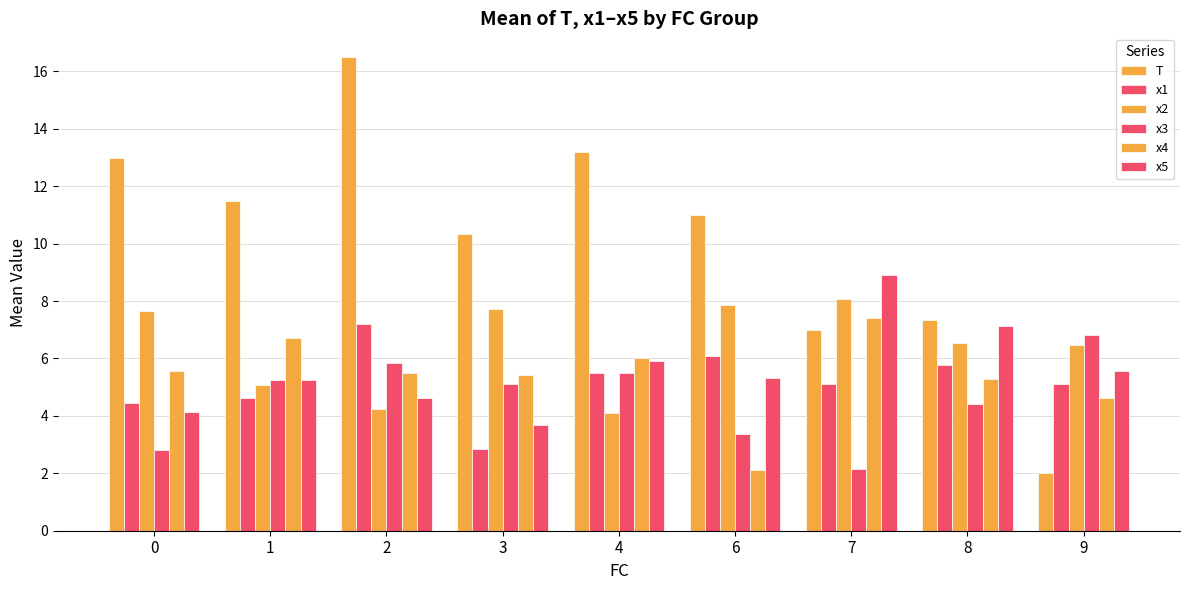

The T series shows 13.2 at 4. True or false?

True